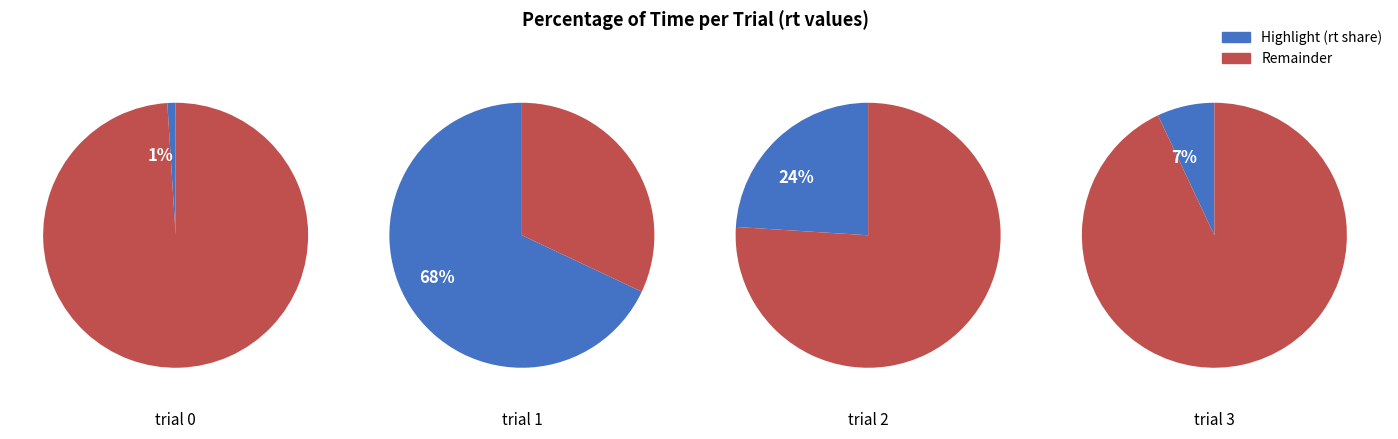

To the nearest percent, what is the combined percentage of trial 3 and trial 2?

31%